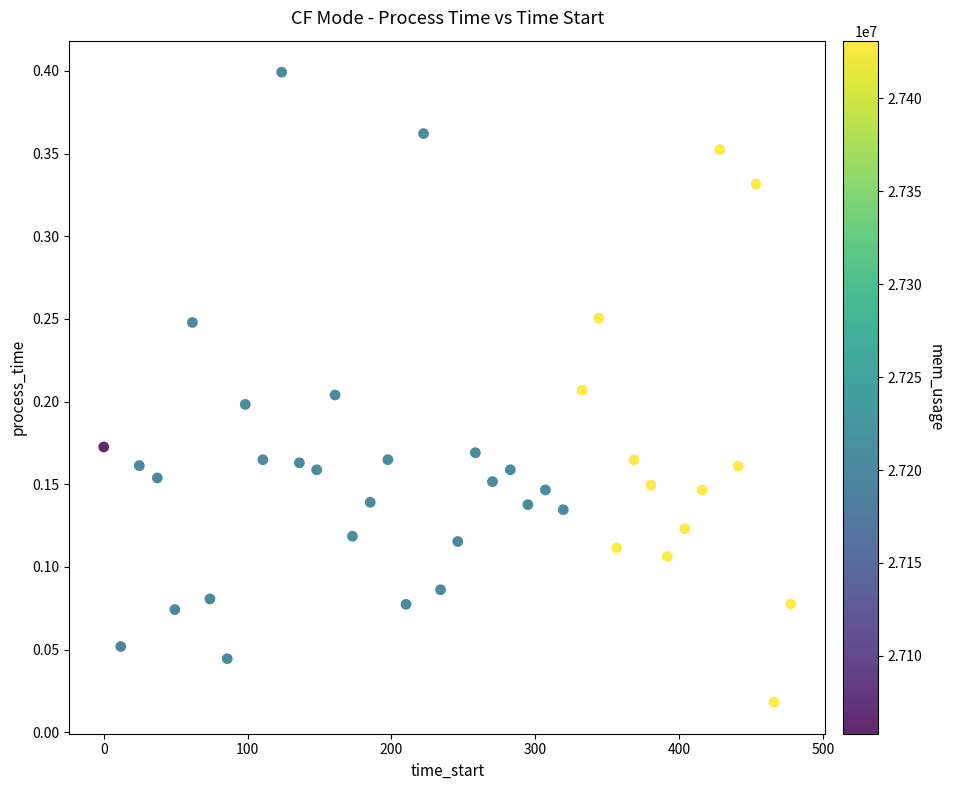

What is the range of X values (max minus min)?

477.6